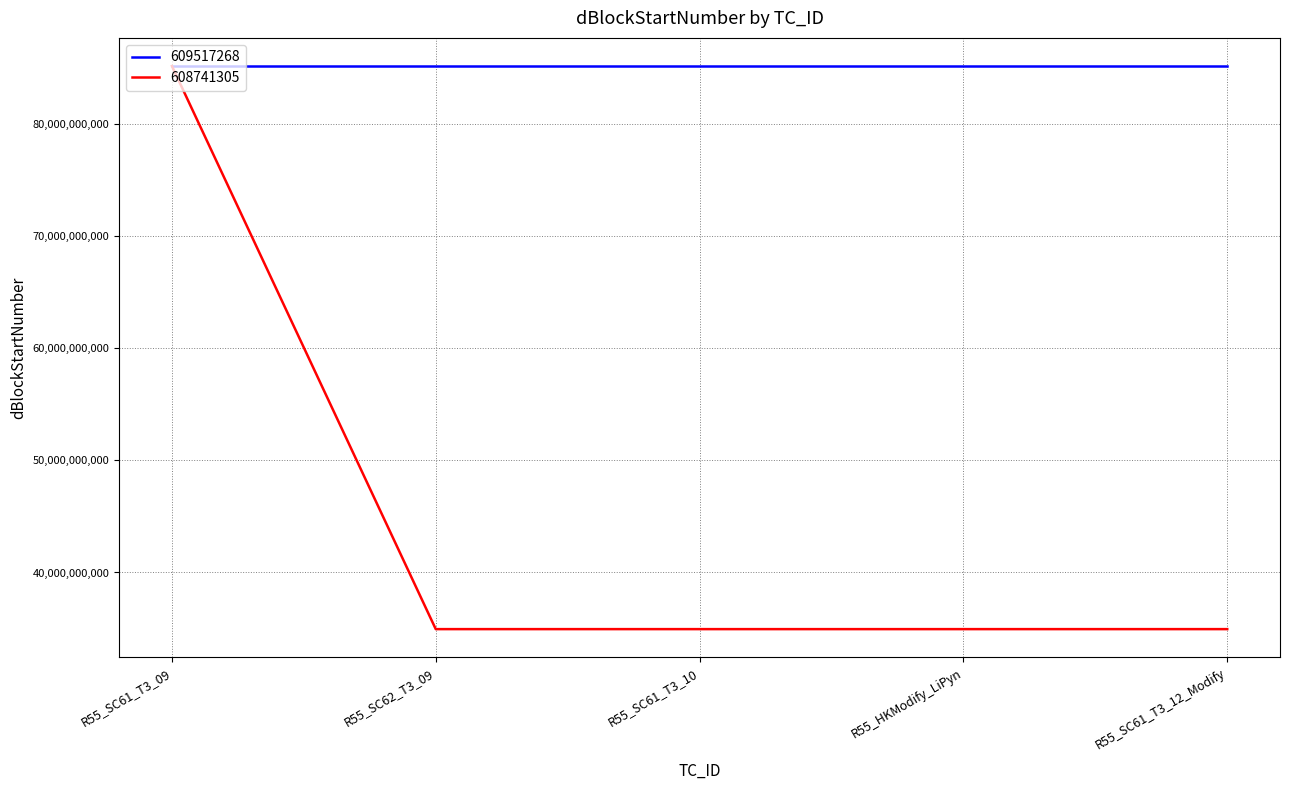

How many values in the 609517268 series are below 85200001110?

2